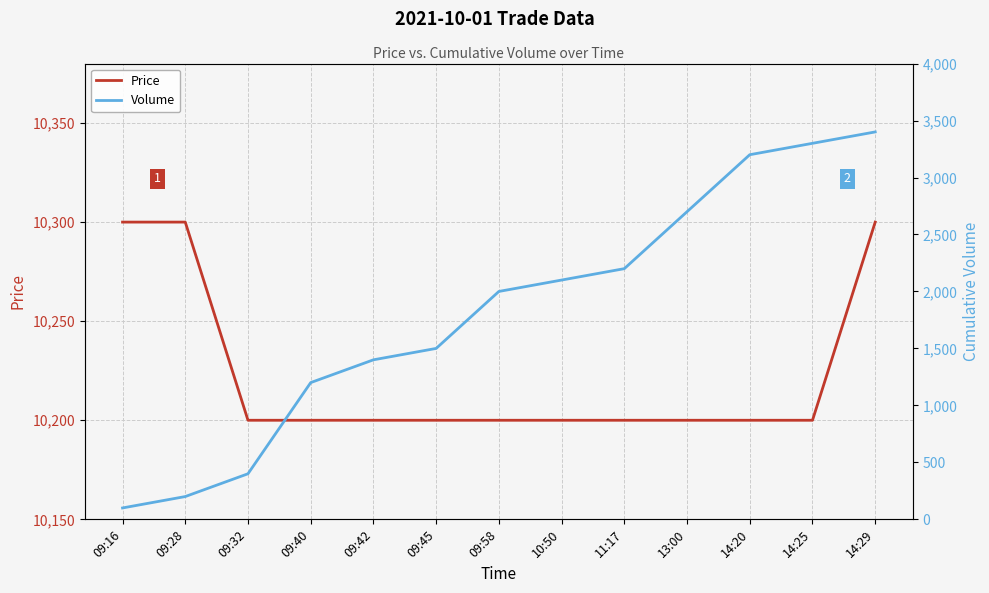

What is the label of the 9th point from the left?

11:17